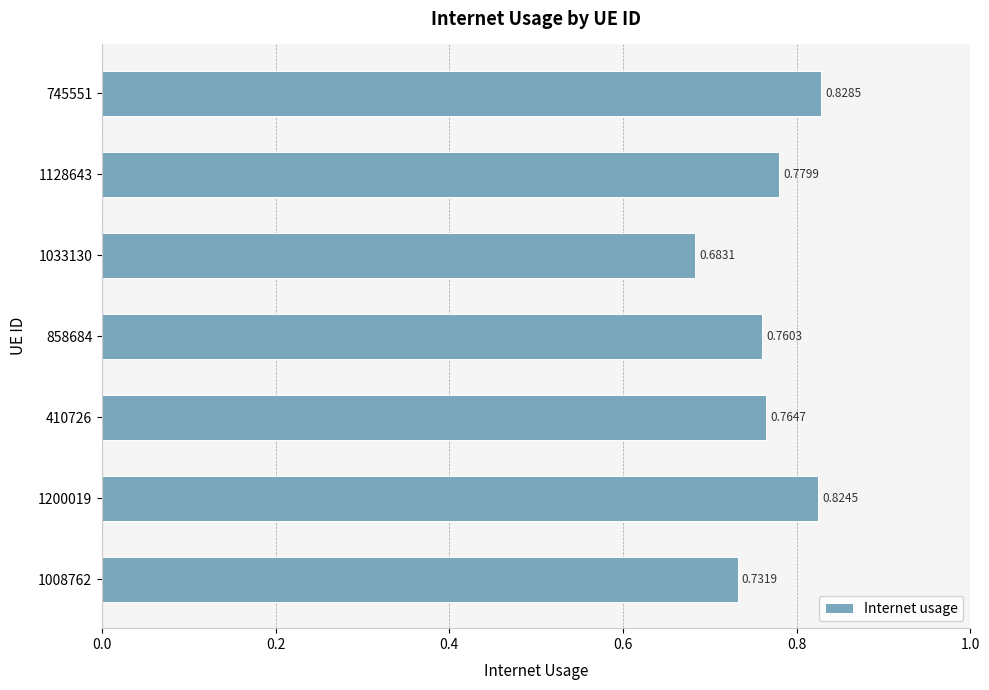

Between 1128643 and 858684, which is larger?

1128643